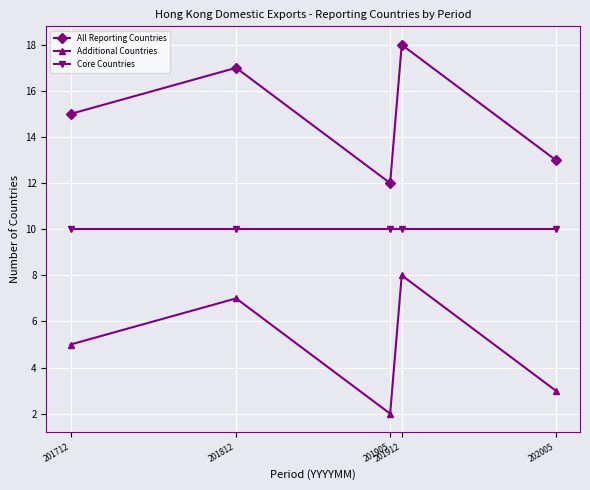

Is the value of Additional Countries at 201712 greater than the value of All Reporting Countries at 201912?

No